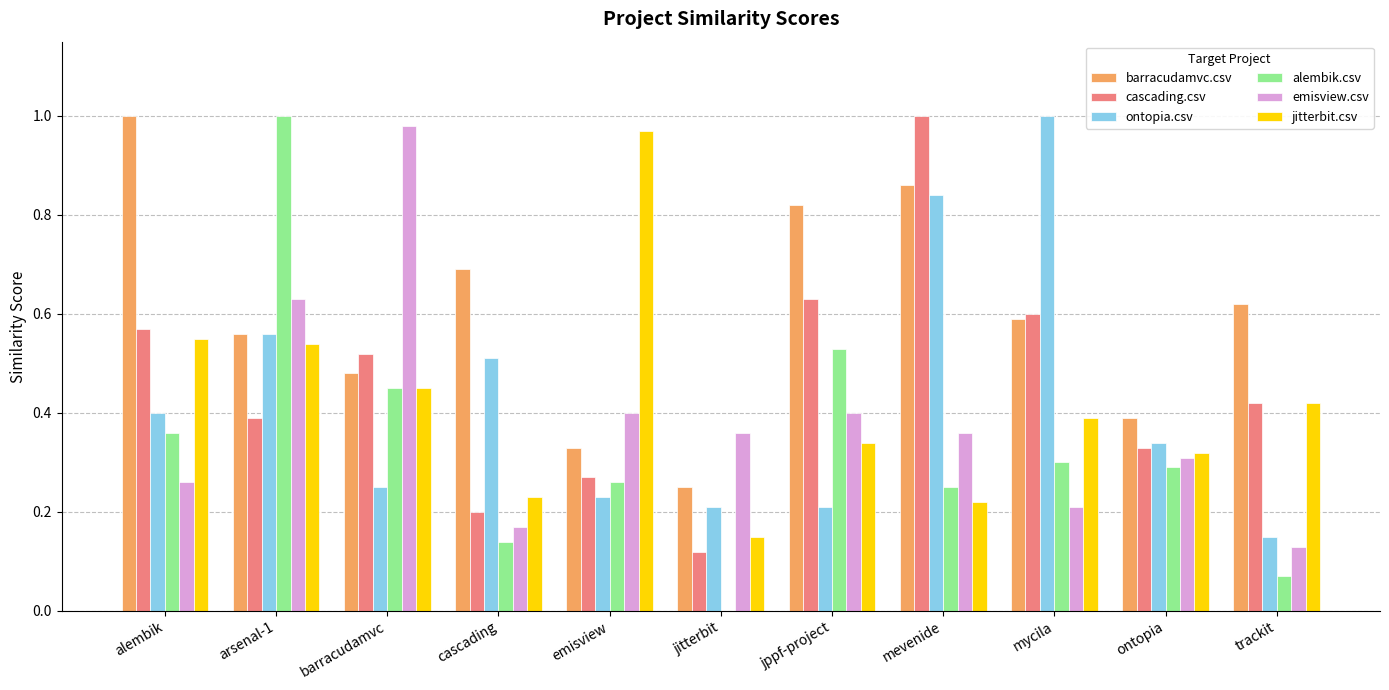

What is the sum of the cascading.csv values at arsenal-1 and emisview?

0.7